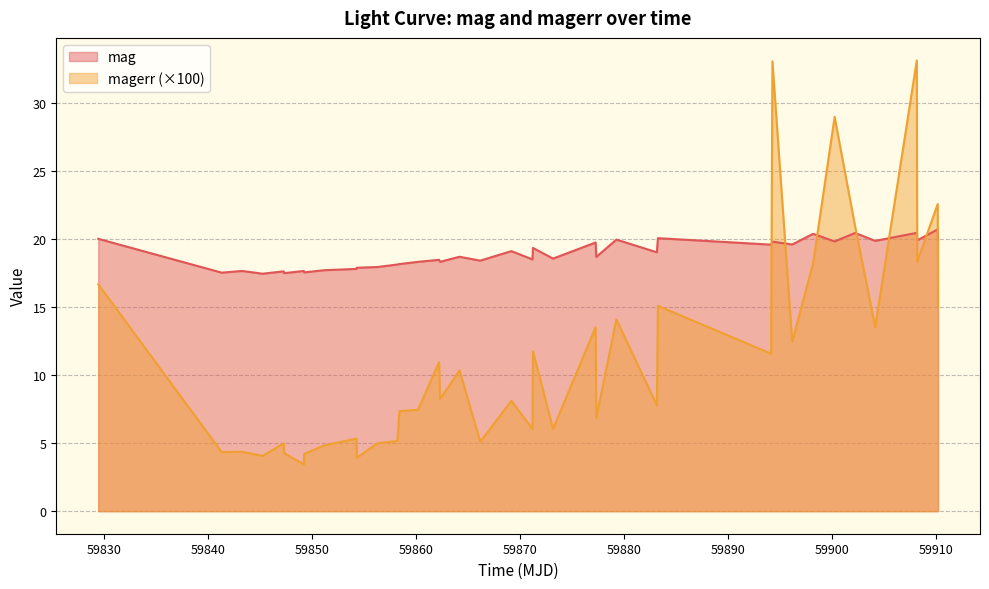

How many series are shown in this chart?

2